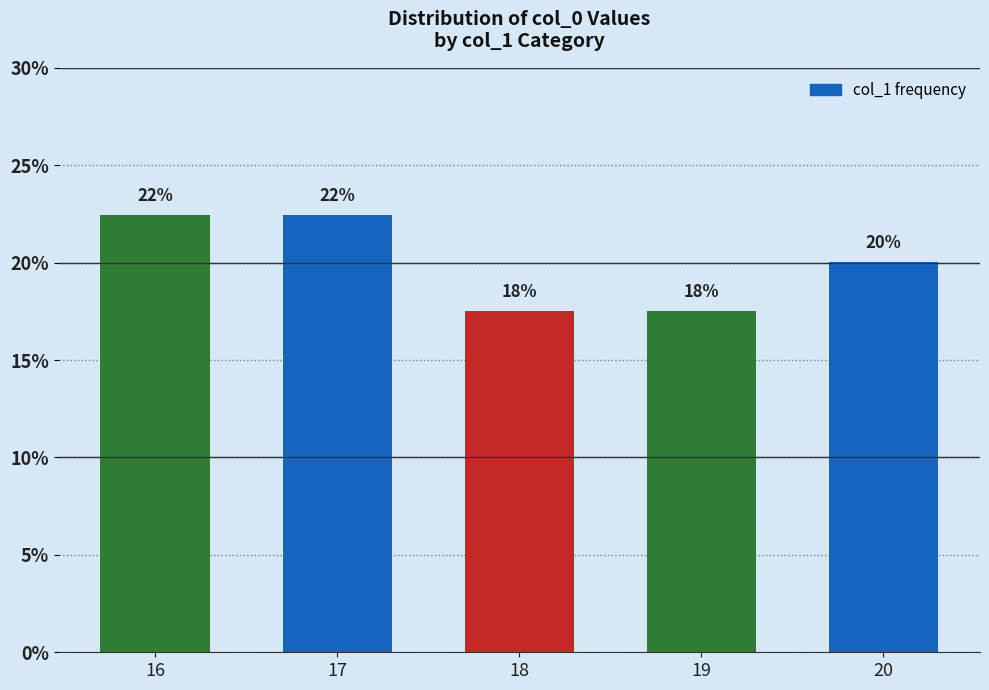

What is the sum of all values?

100.0